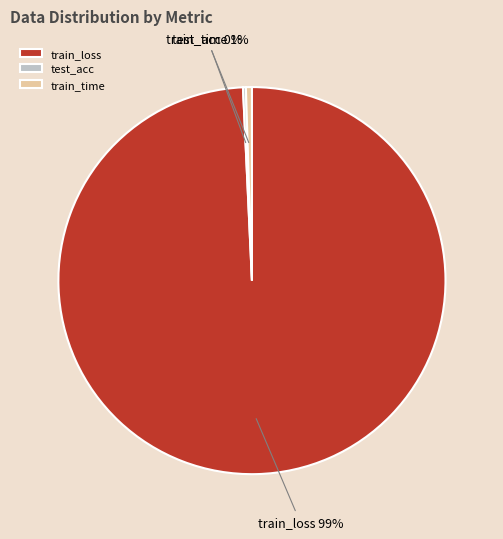

Which has a higher value, train_time or train_loss?

train_loss